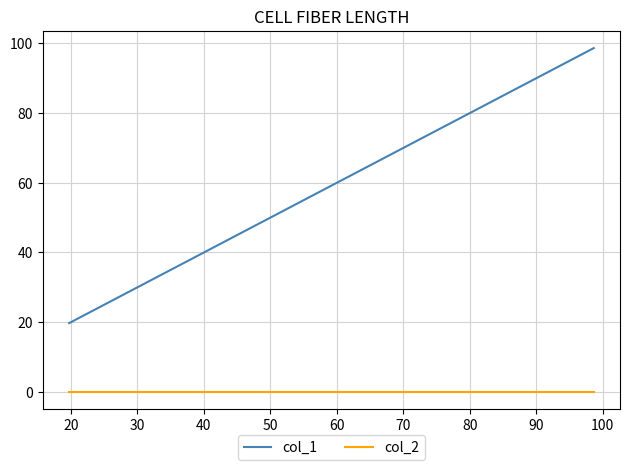

What is the minimum value for col_1?

19.7